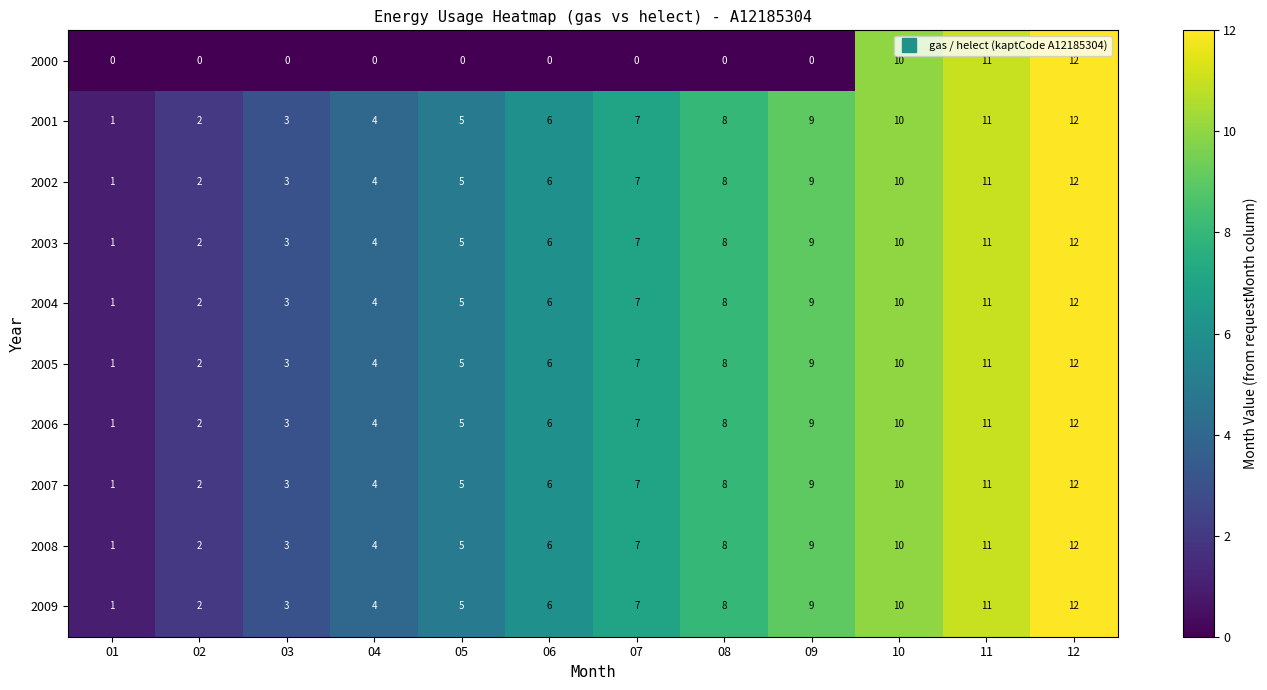

Rank the categories by 2009 value from lowest to highest.

01, 02, 03, 04, 05, 06, 07, 08, 09, 10, 11, 12